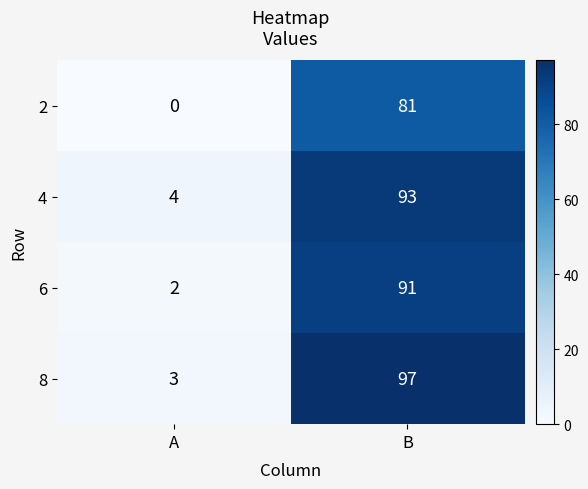

Between A and B, which series saw the biggest shift?

8